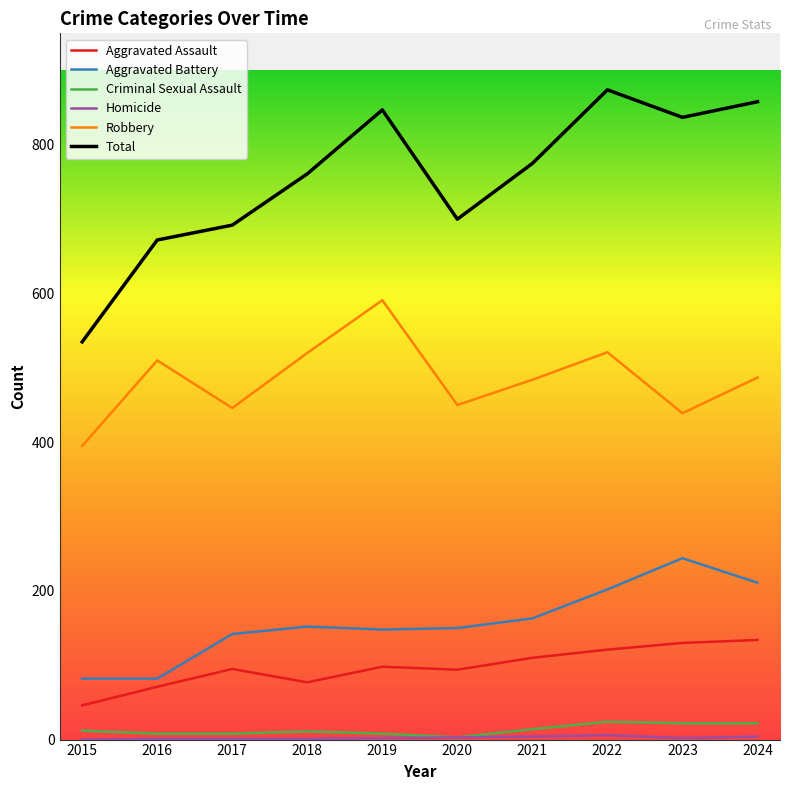

True or false: Total has a value of 279 at 2023.

False